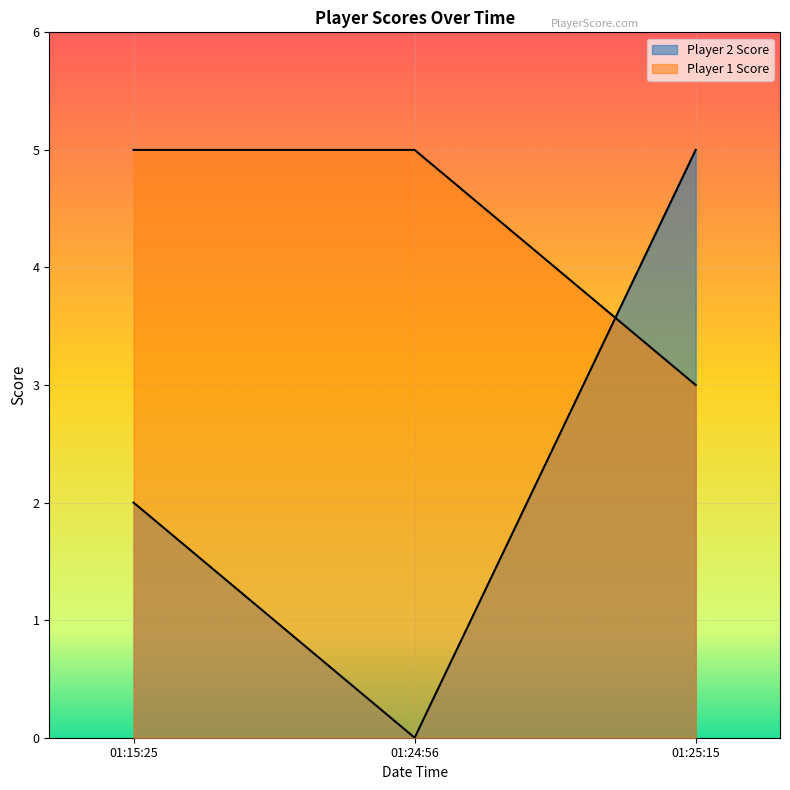

Does the chart display data point markers on the line(s)?

No